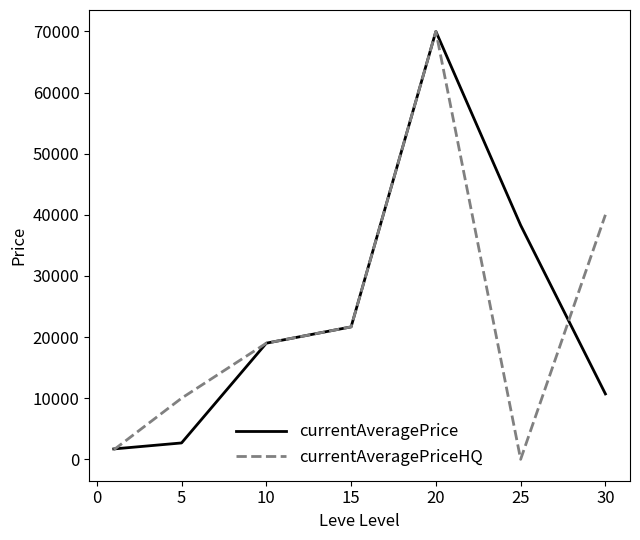

What is the highest value of the currentAveragePrice series?

70000.0